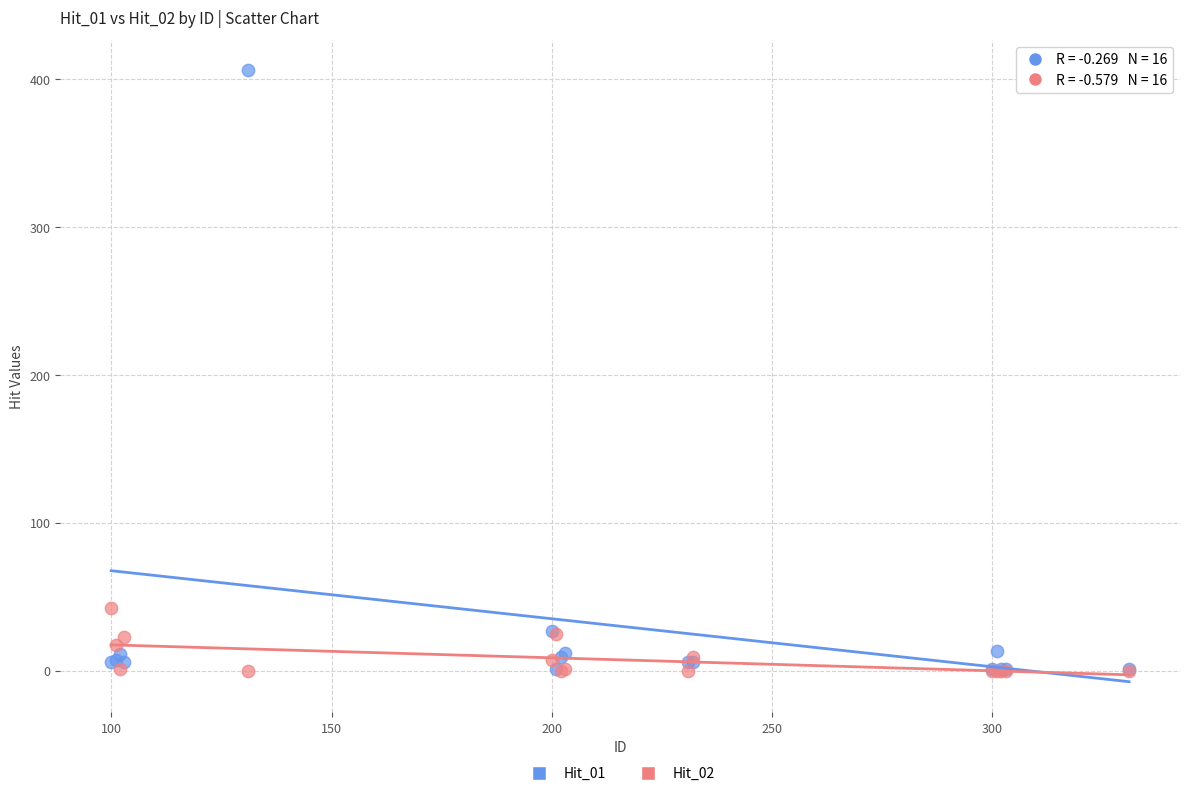

Across all series, what Y value is closest to 203?

42